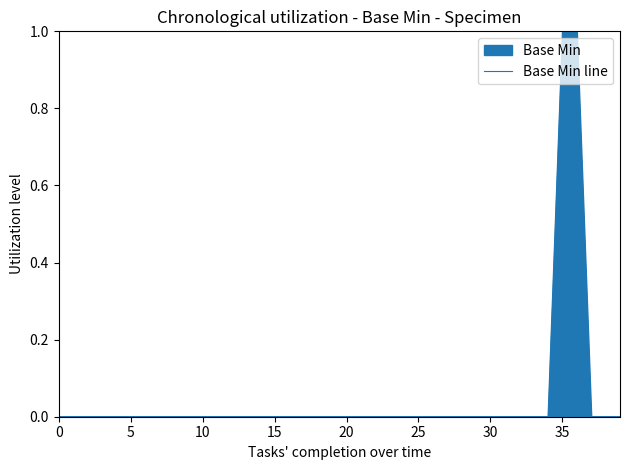

Does the chart display data point markers on the line(s)?

No